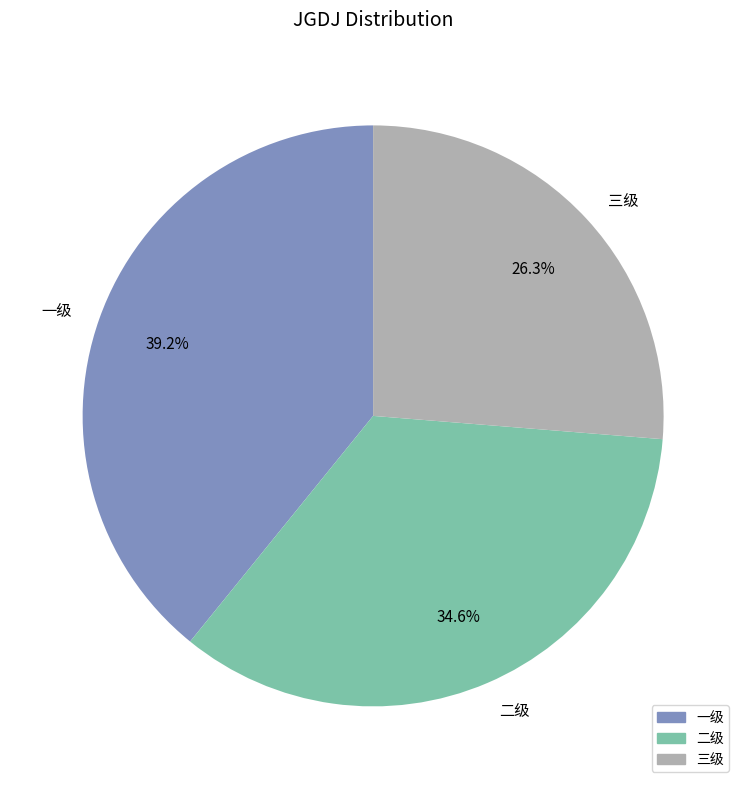

What is the largest slice in the pie chart?

一级